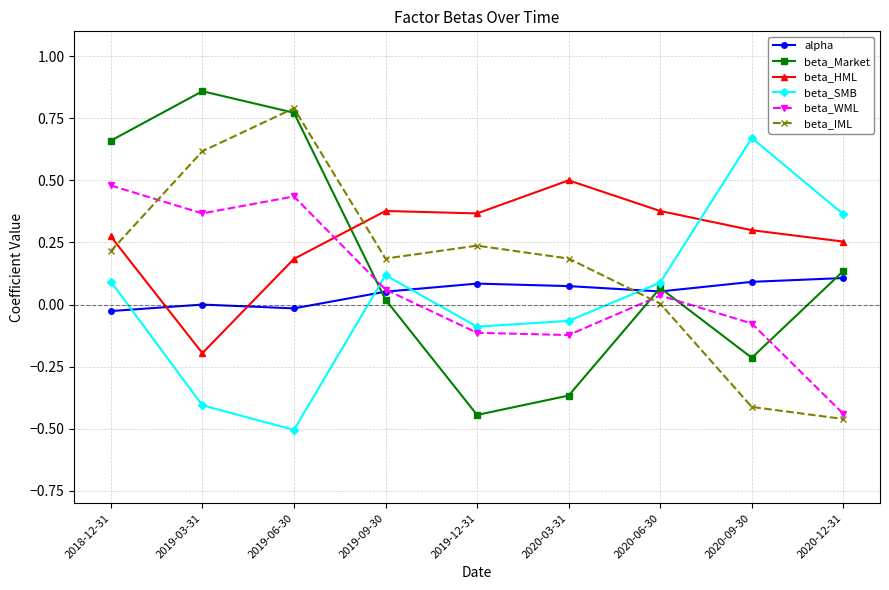

What position from the right is 2019-06-30?

7